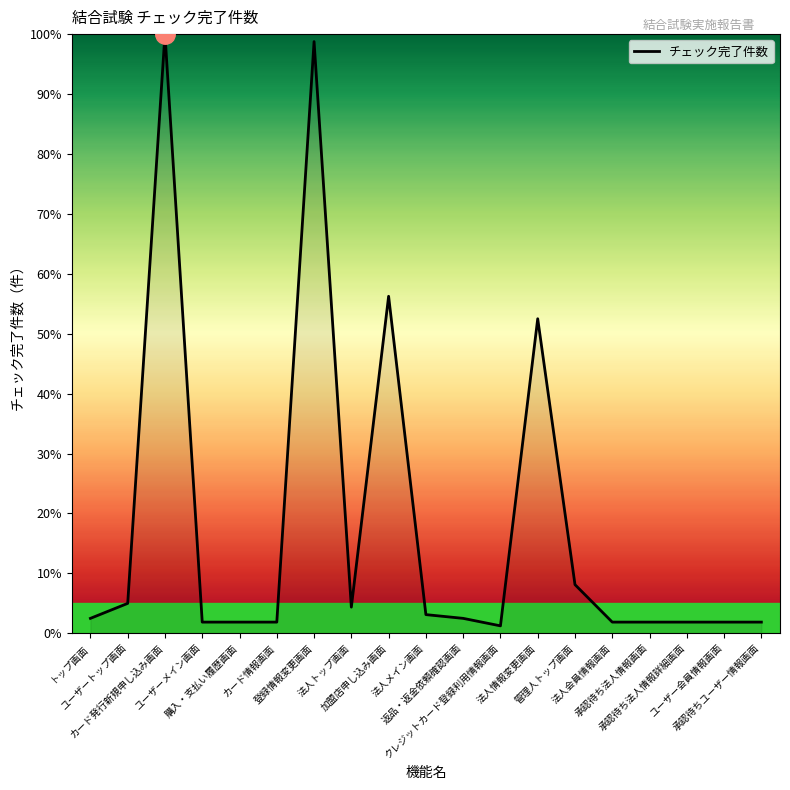

What is the greatest value displayed?

100.0